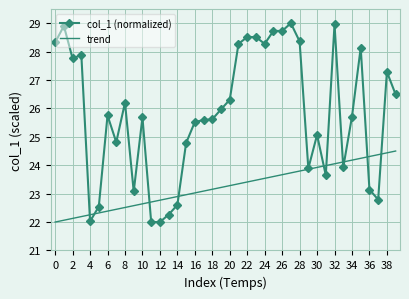

Which series has the largest range (max minus min)?

col_1 (normalized)